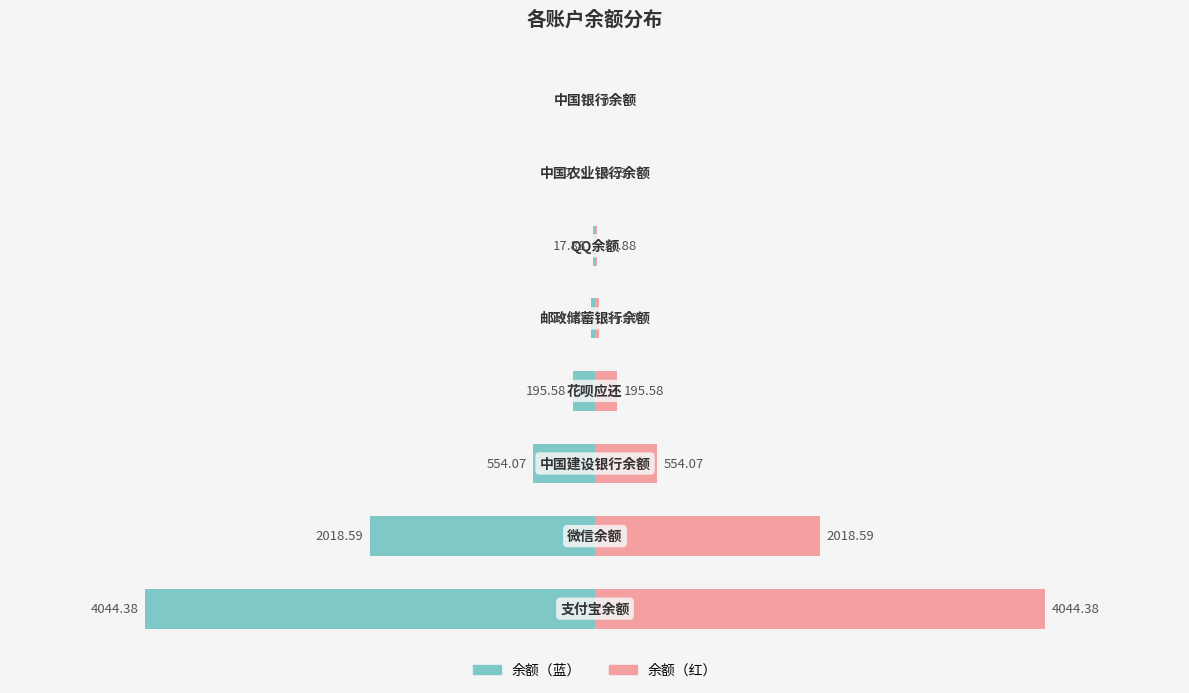

True or false: 余额（红） has a value of 32.4 at 0.

False